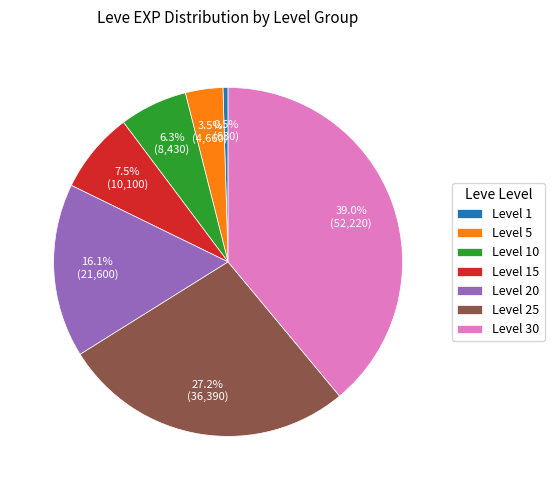

The Level 20 slice represents 16% of the pie. True or false?

True